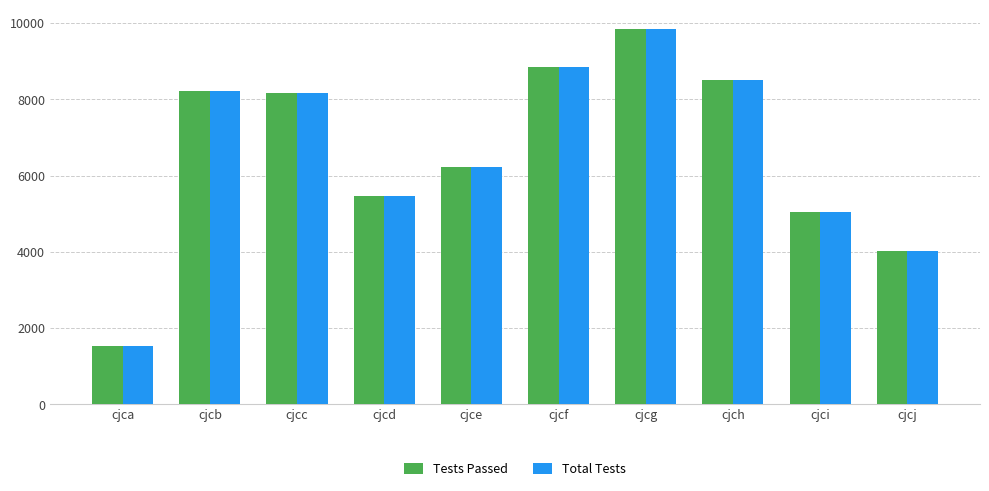

Reading right to left, transcribe all the data shown in this chart.

Tests Passed: 4026	5047	8509	9856	8861	6219	5457	8173	8218	1537
Total Tests: 4026	5047	8509	9856	8861	6219	5457	8173	8218	1537